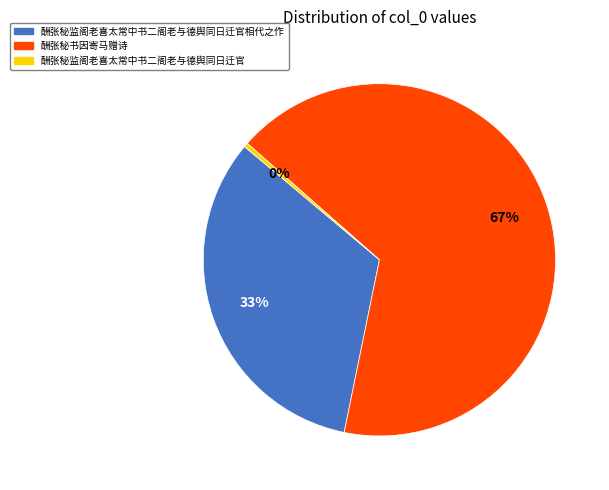

To the nearest percent, what portion does 酬张秘监阁老喜太常中书二阁老与德舆同日迁官相代之作 represent?

33%